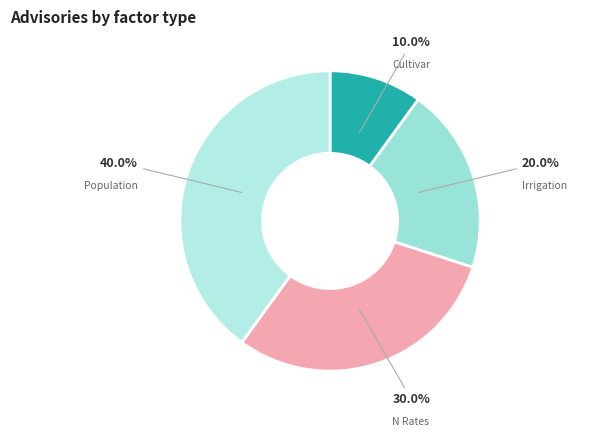

Is it true that Population is 40% of the pie?

True